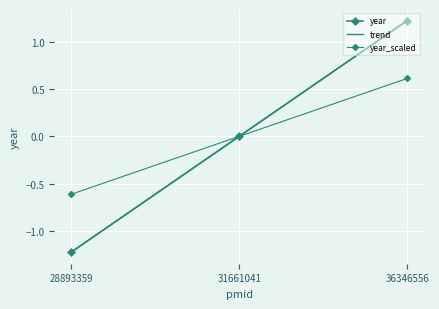

Is this an area chart (filled region under the line)?

No